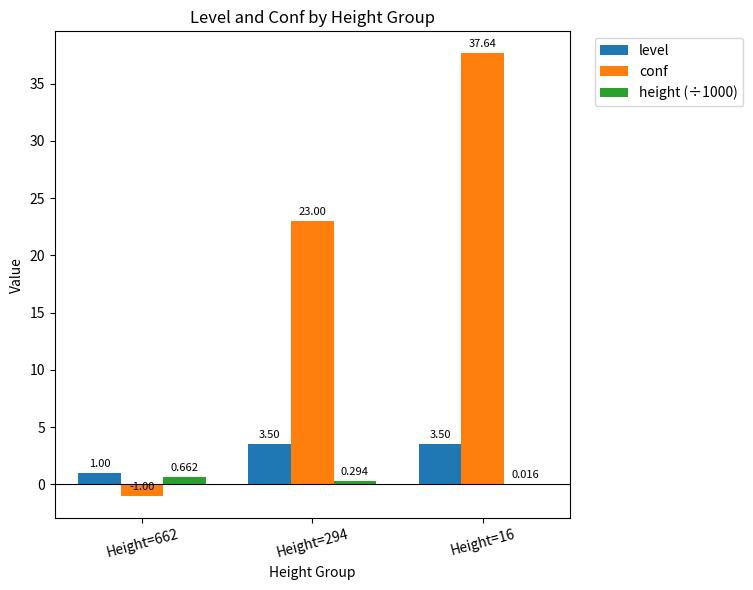

Which series changed the most between Height=662 and Height=294?

conf